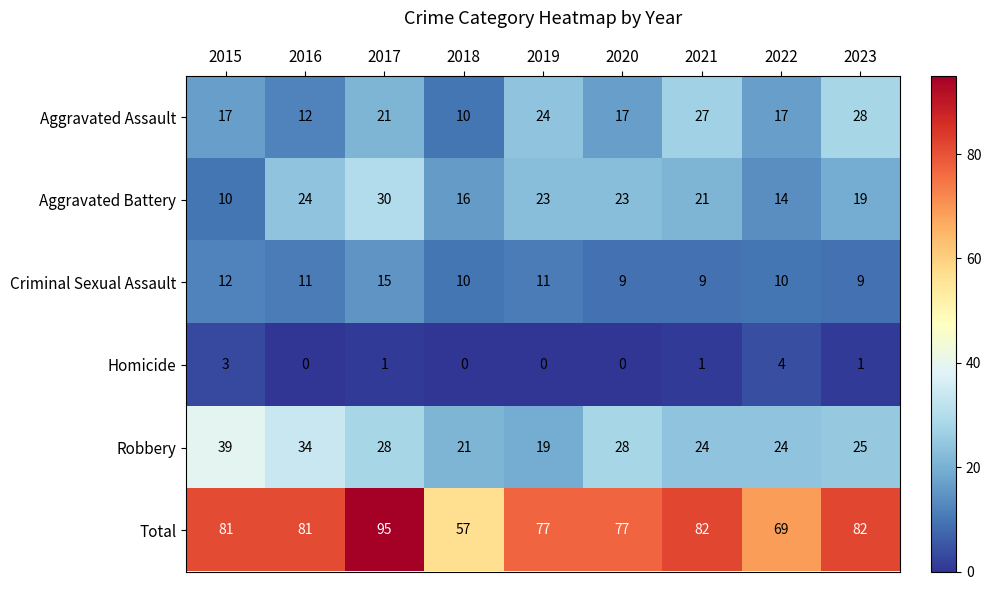

What is the total value across all series at 2015?

162